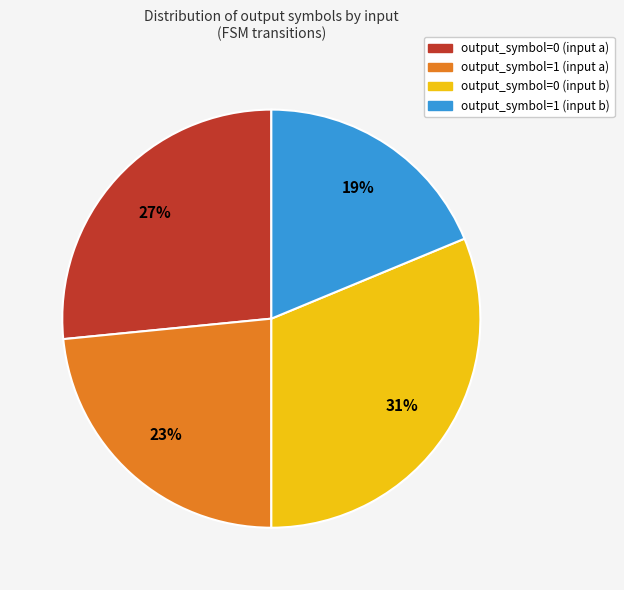

Is it true that output_symbol=0 (input b) is 43% of the pie?

False